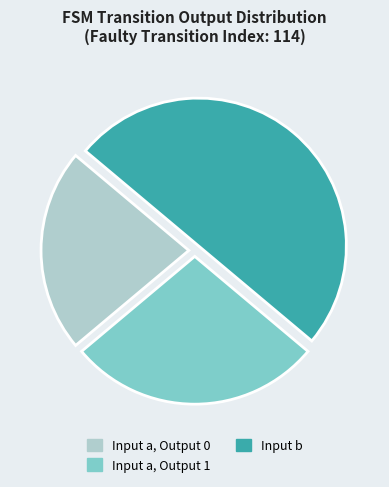

Do Input b and Input a, Output 0 together represent more than half of the pie?

Yes